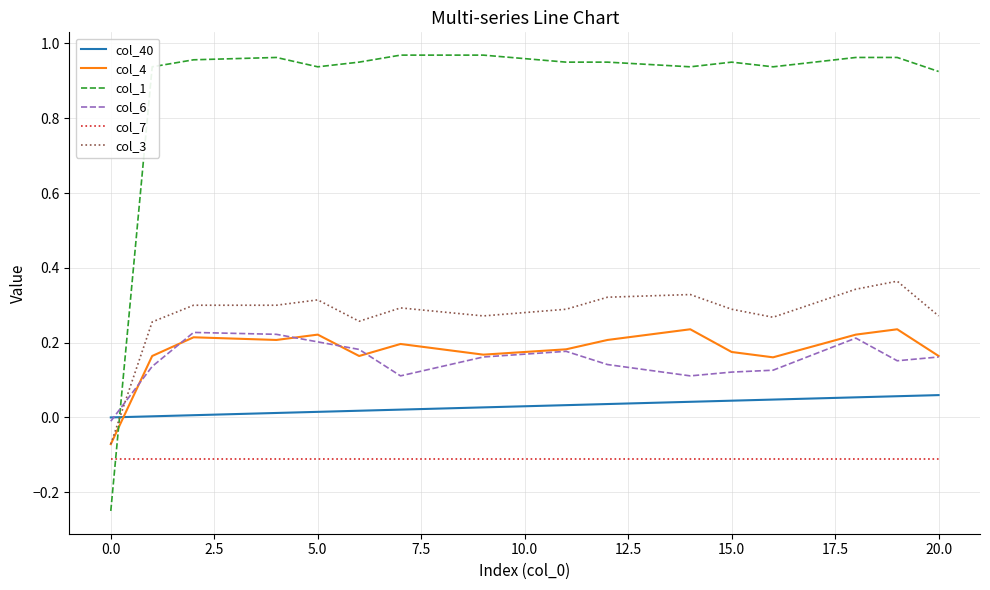

How many values in the col_1 series are below 0?

1